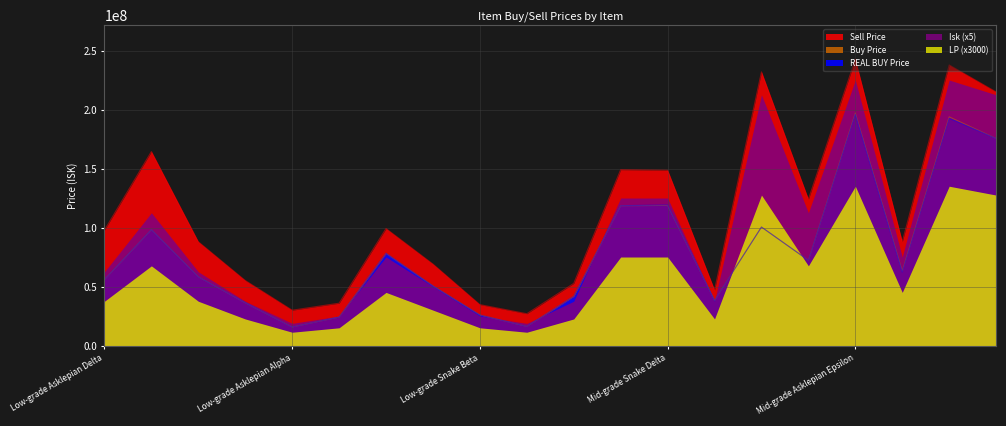

In Buy Price, how many points are higher than both neighbors (excluding endpoints)?

6